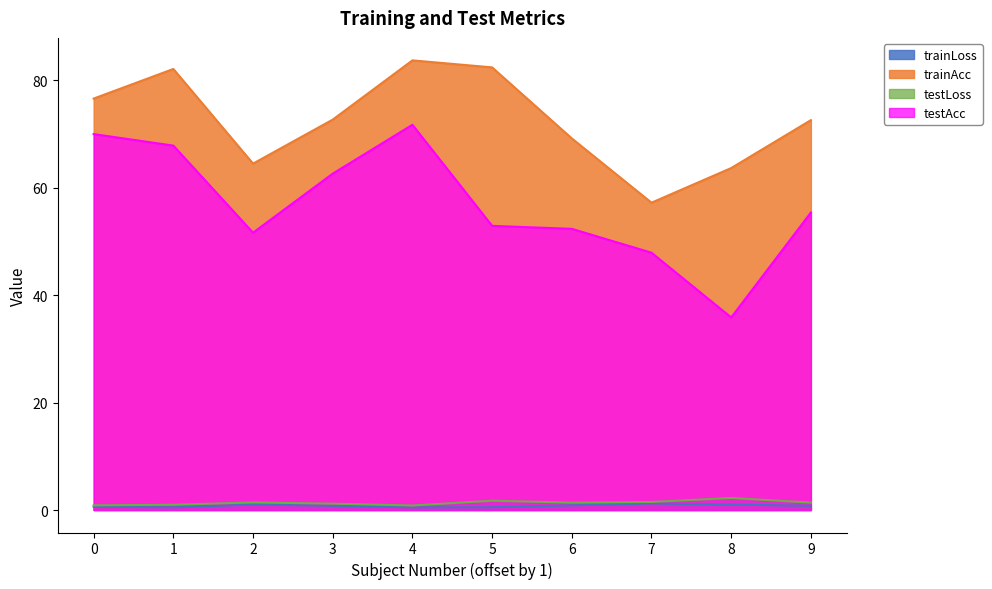

Which series has the largest total across all categories?

trainAcc